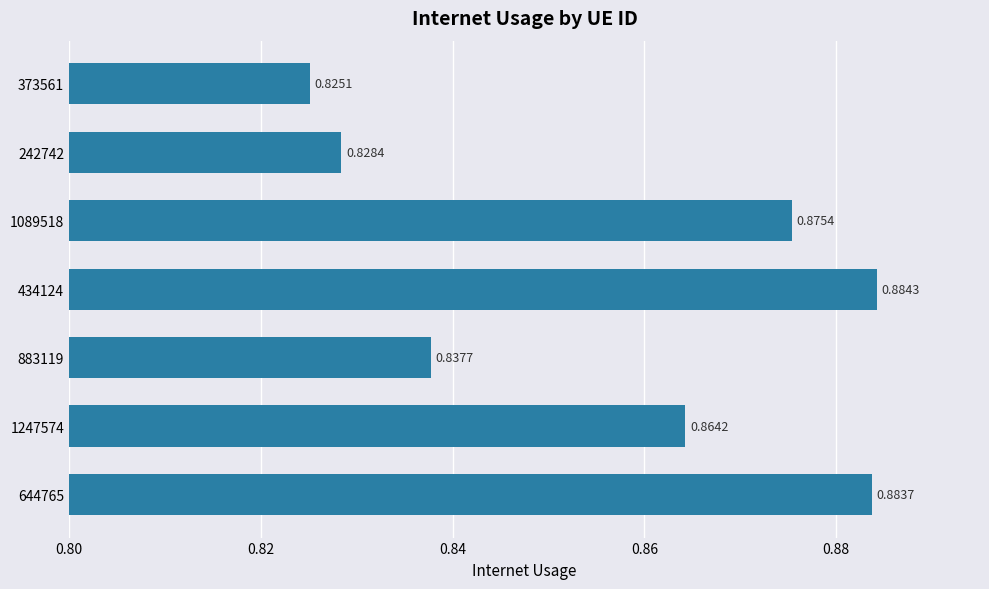

List the labels in order of value, smallest first.

373561, 242742, 883119, 1247574, 1089518, 644765, 434124